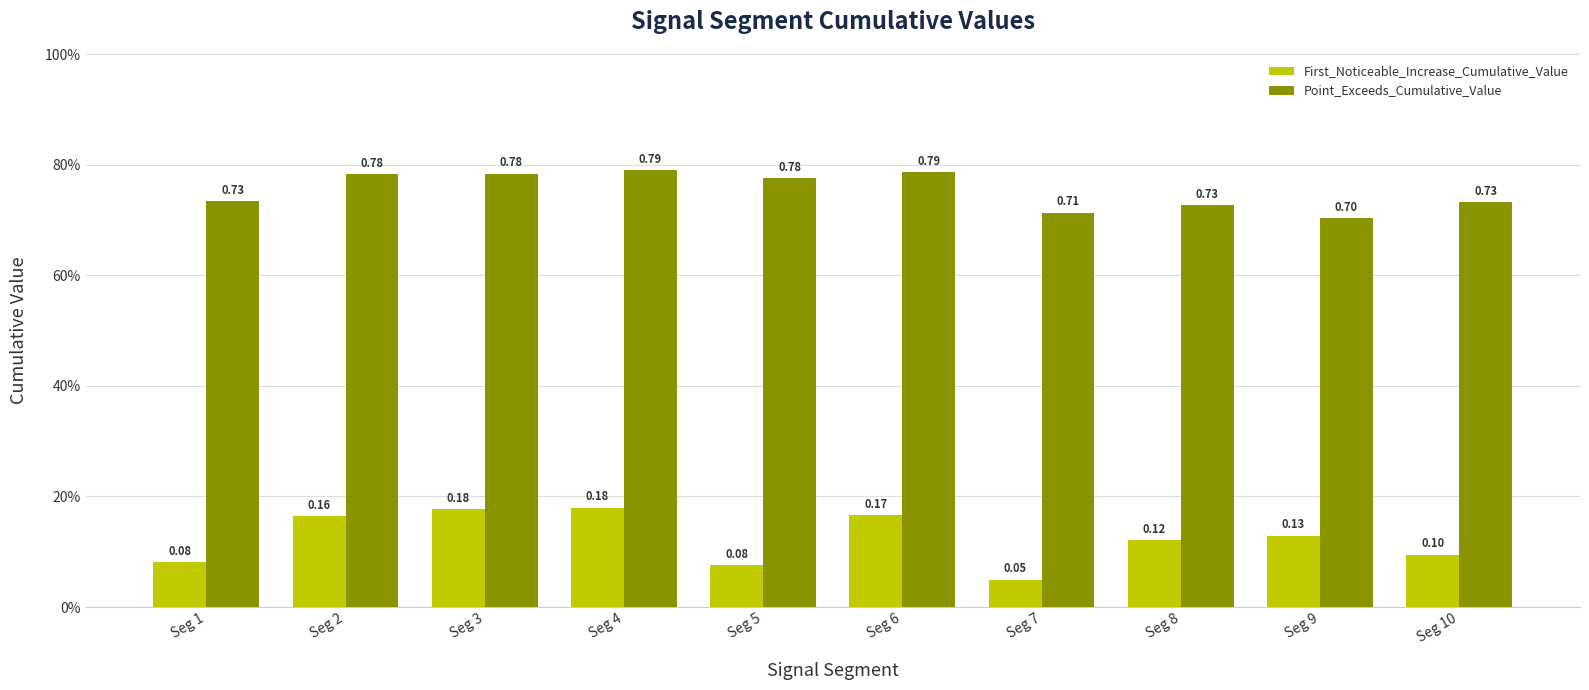

What is the average value of the Point_Exceeds_Cumulative_Value series?

0.8